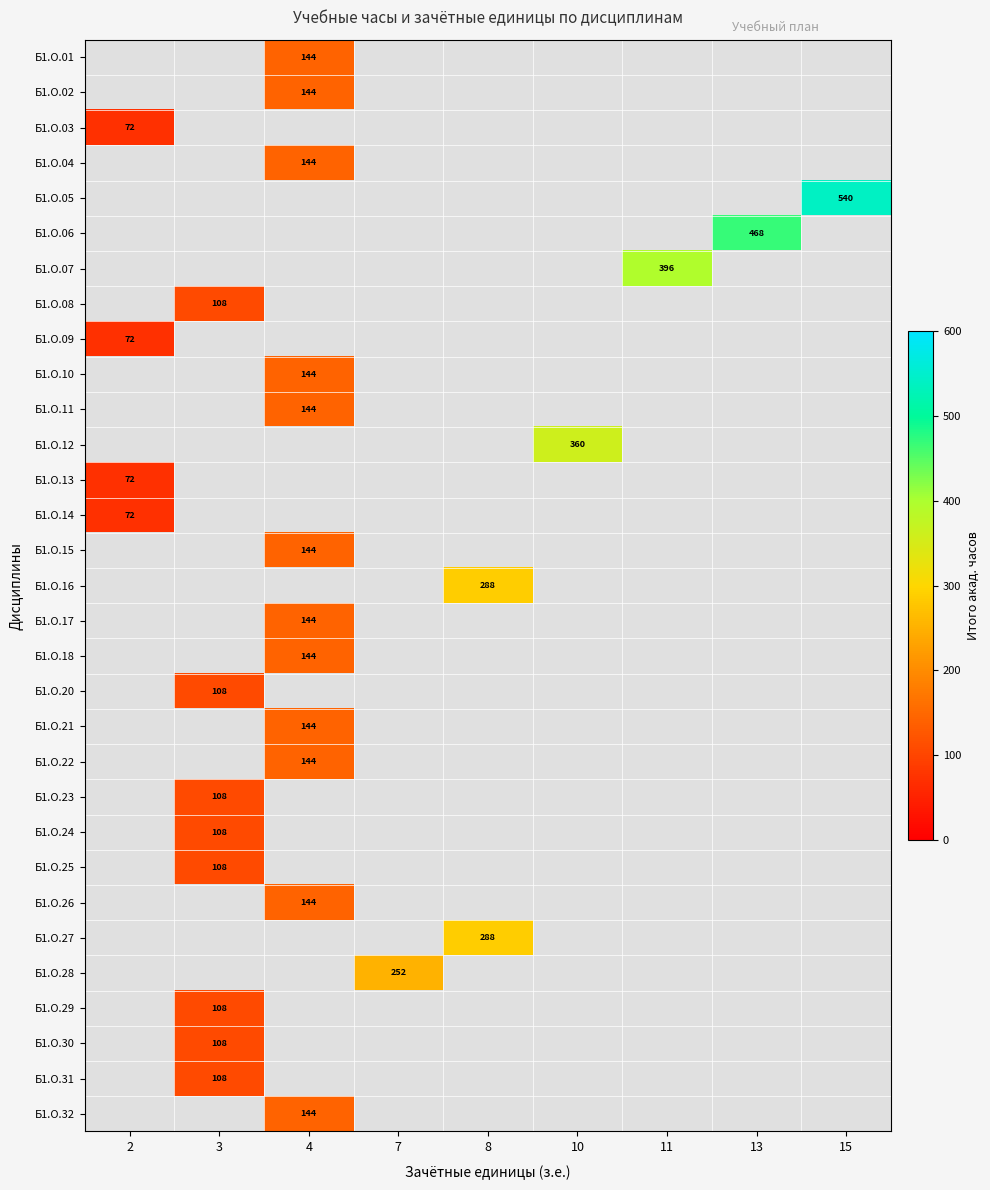

Which has a higher value, 10 or 15?

15